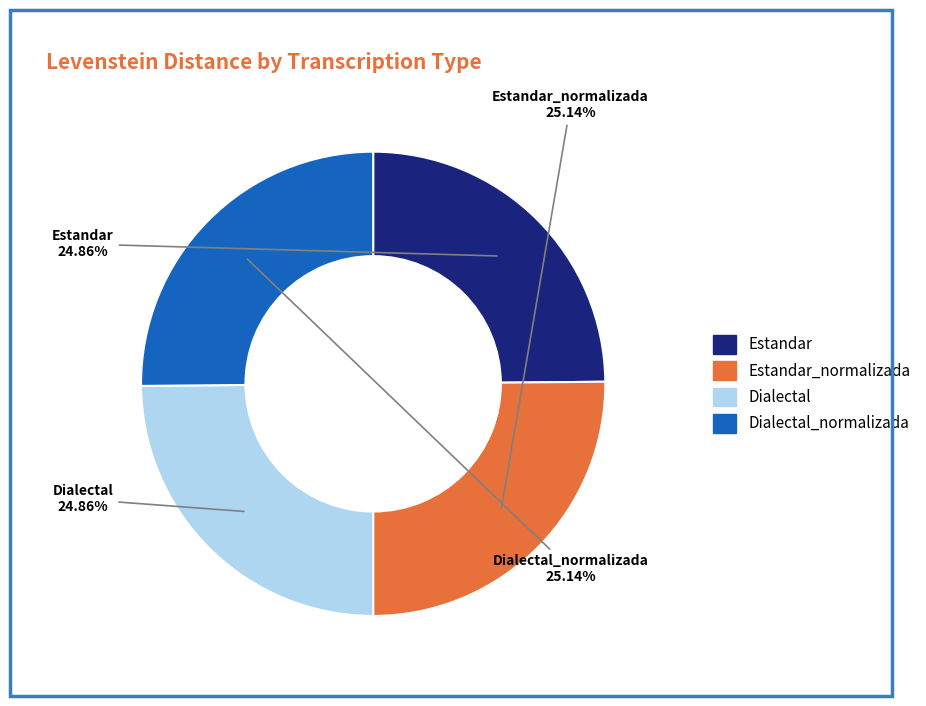

Is there a majority slice in this chart?

No